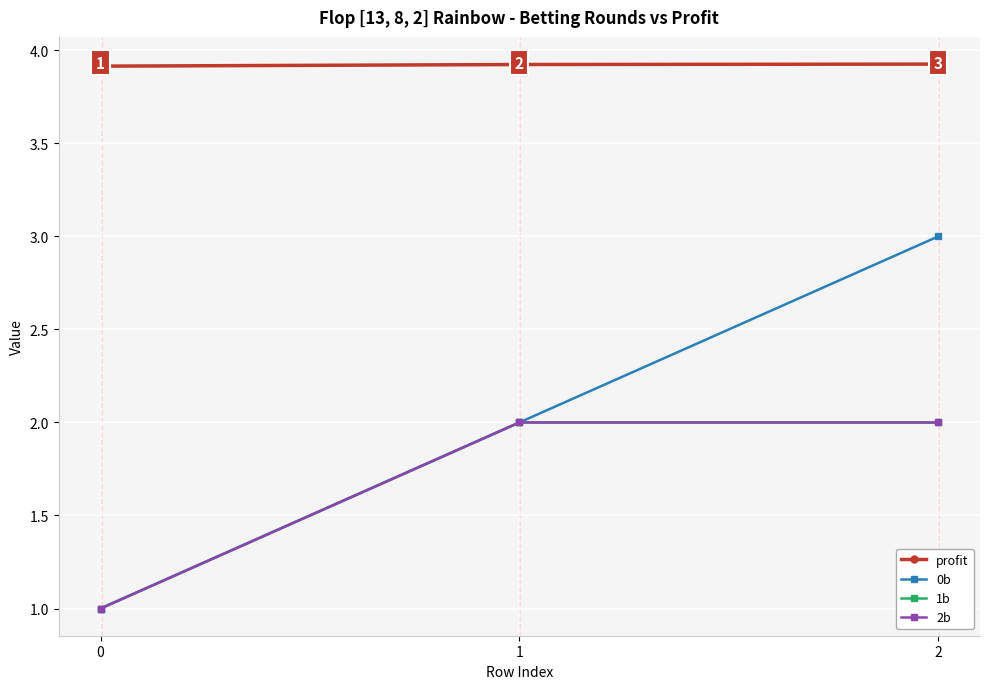

Is it true that profit equals 0.9 at 0?

False